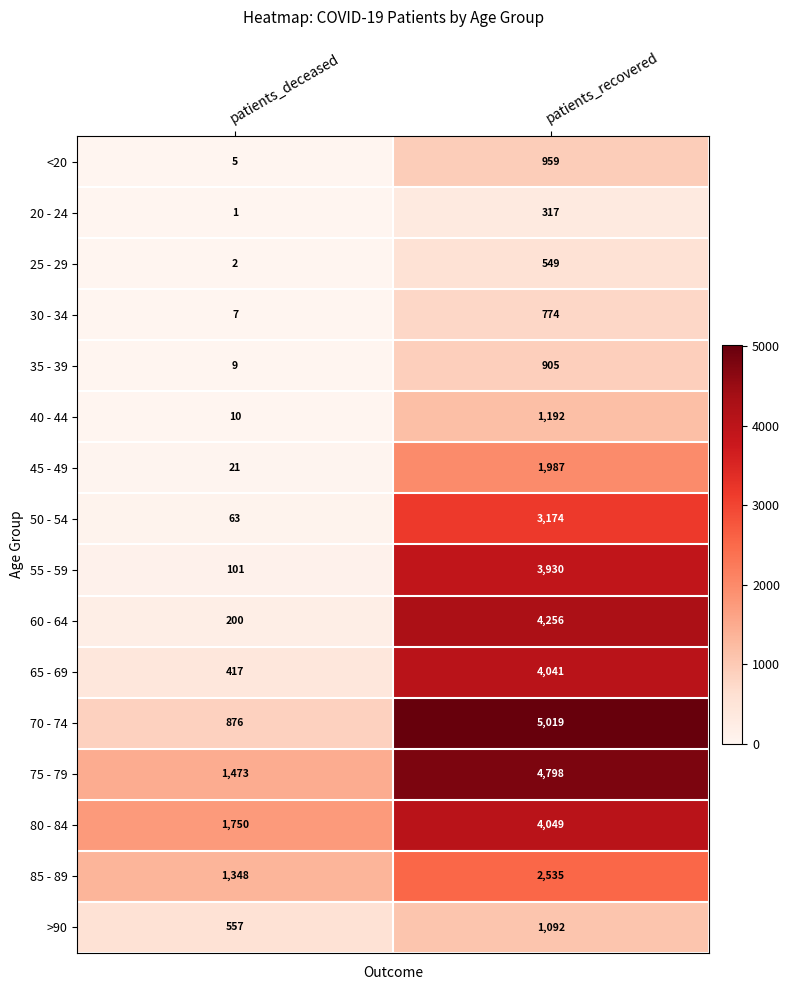

The >90 series shows 946 at patients_deceased. True or false?

False